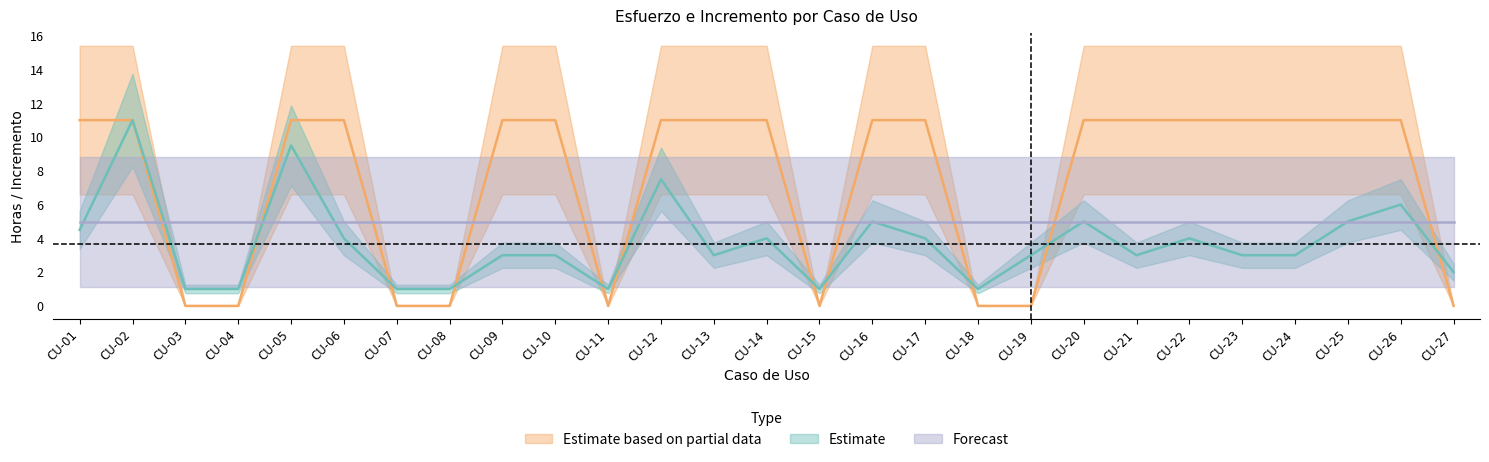

What is the difference between the maximum and minimum values?

10.0